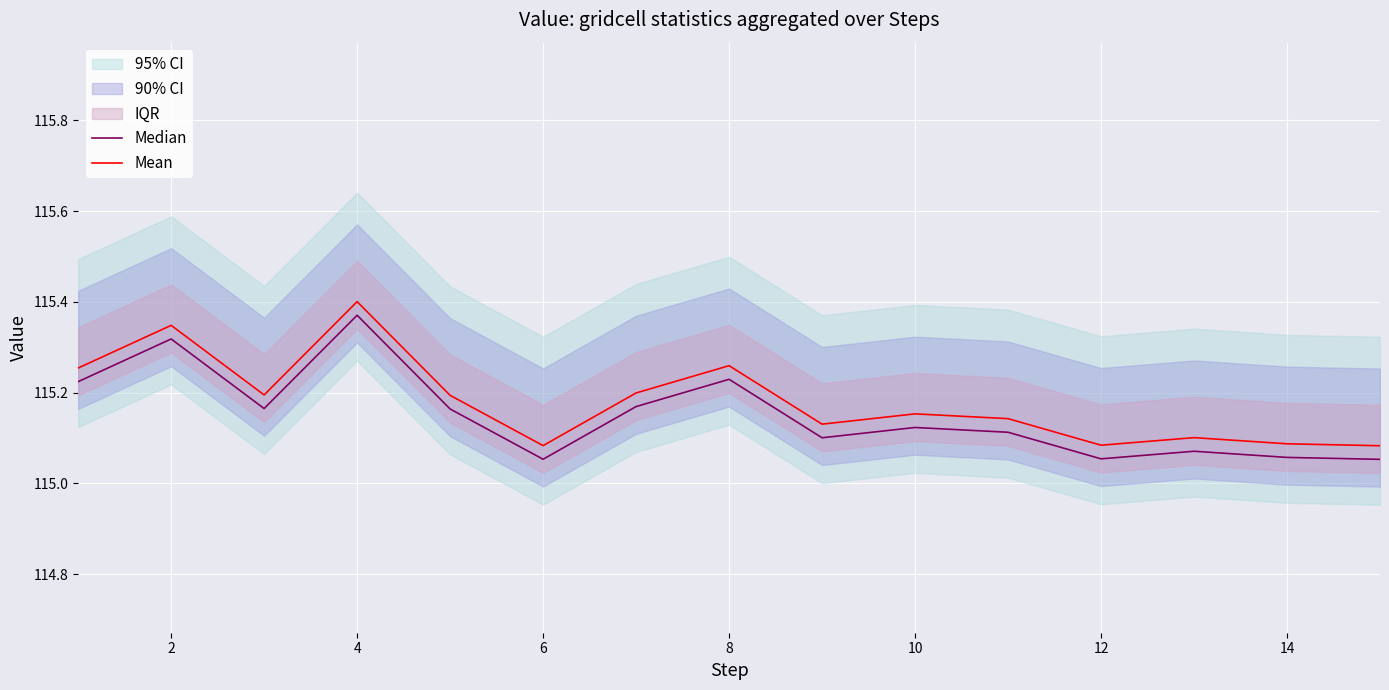

Between 8 and 14, which series saw the biggest shift?

Median